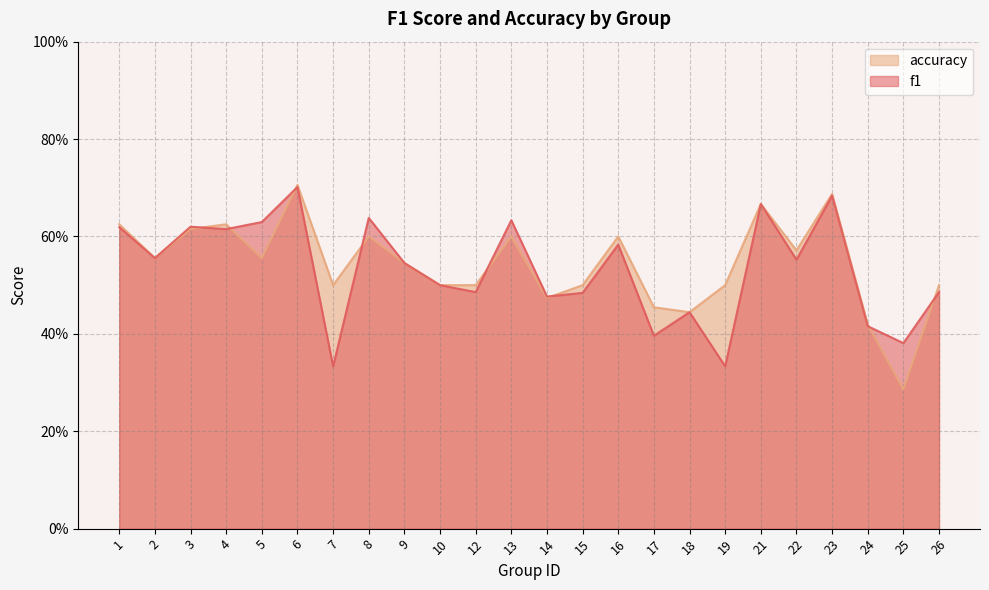

Which series ends up on top after the final intersection of f1 and accuracy?

accuracy